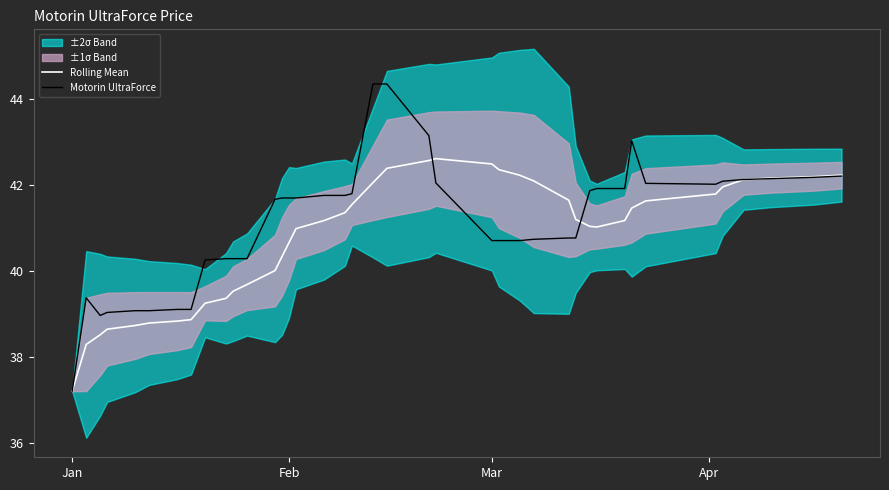

At which label does Rolling Mean reach its minimum?

Jan